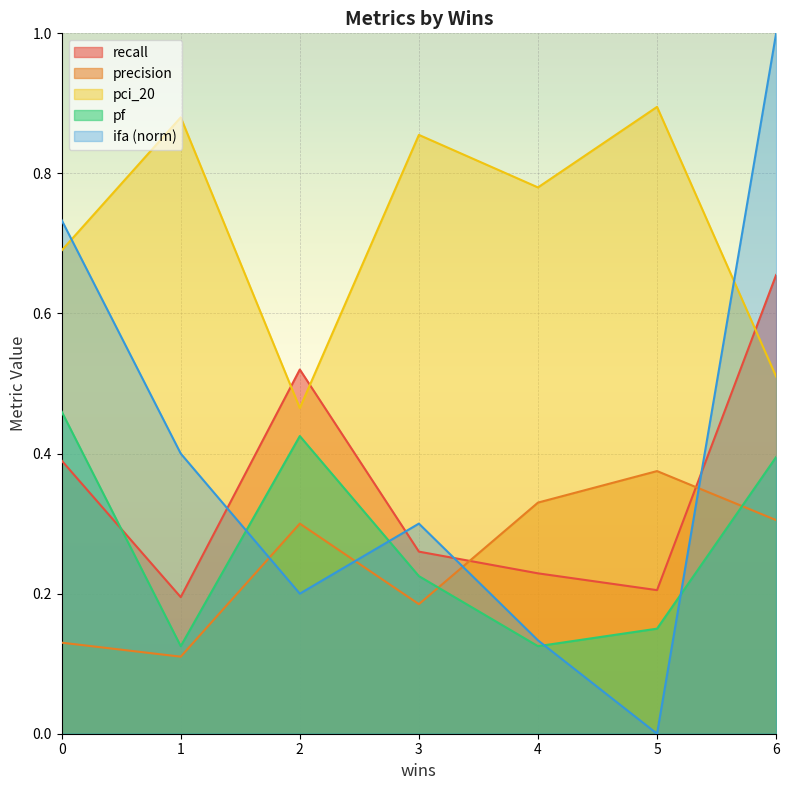

True or false: pf has a value of 0.5 at 0.

True